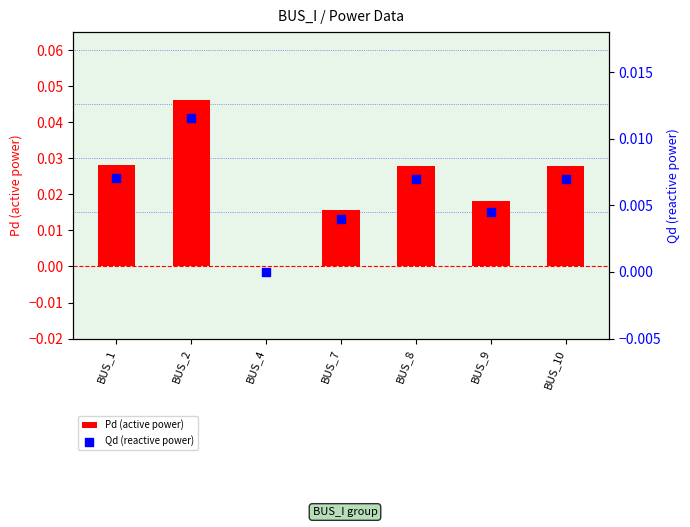

At how many categories does at least one series exceed 0?

6